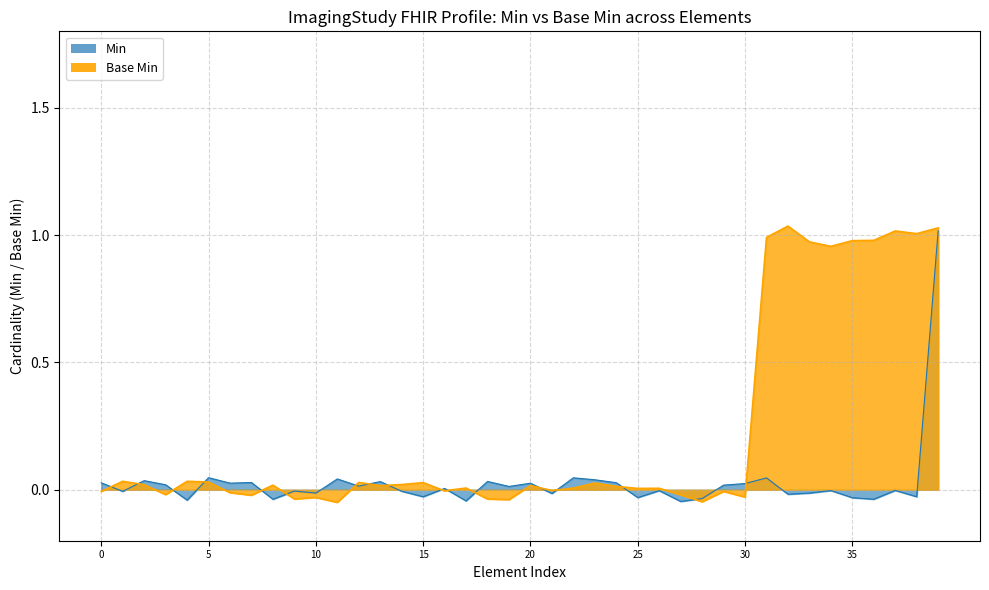

What is the average value of the Base Min series?

0.2